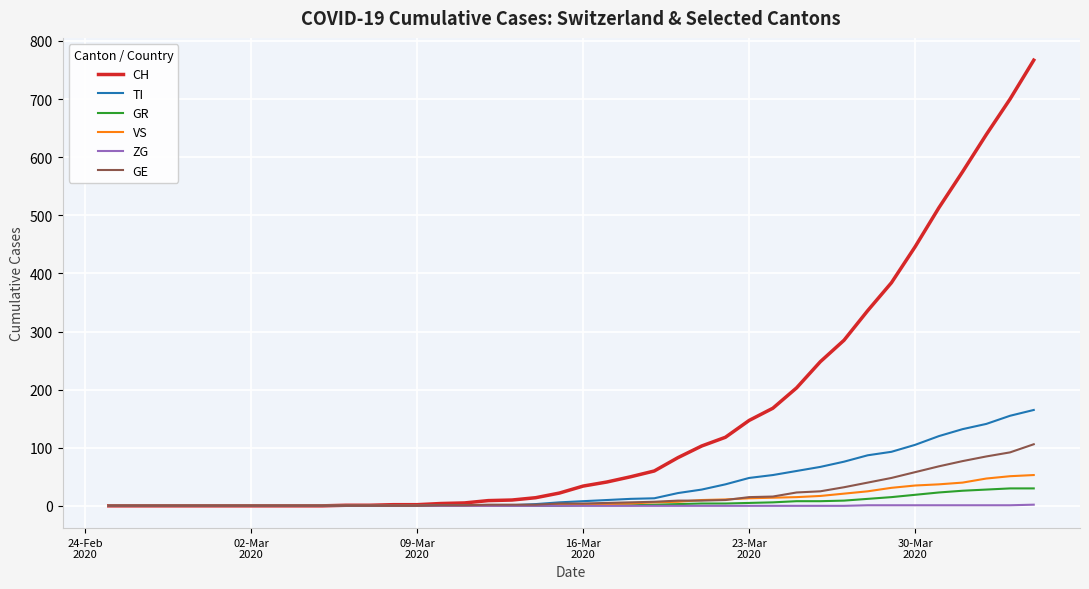

What is the difference between the maximum and minimum values in the VS series?

53